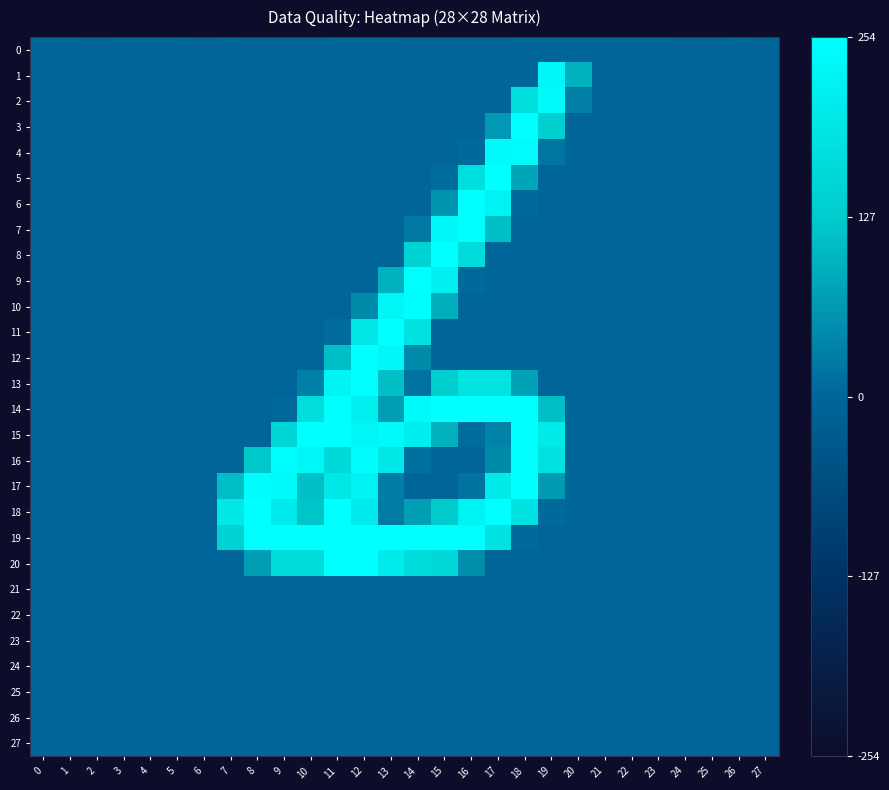

At how many categories does at least one series exceed 123?

13